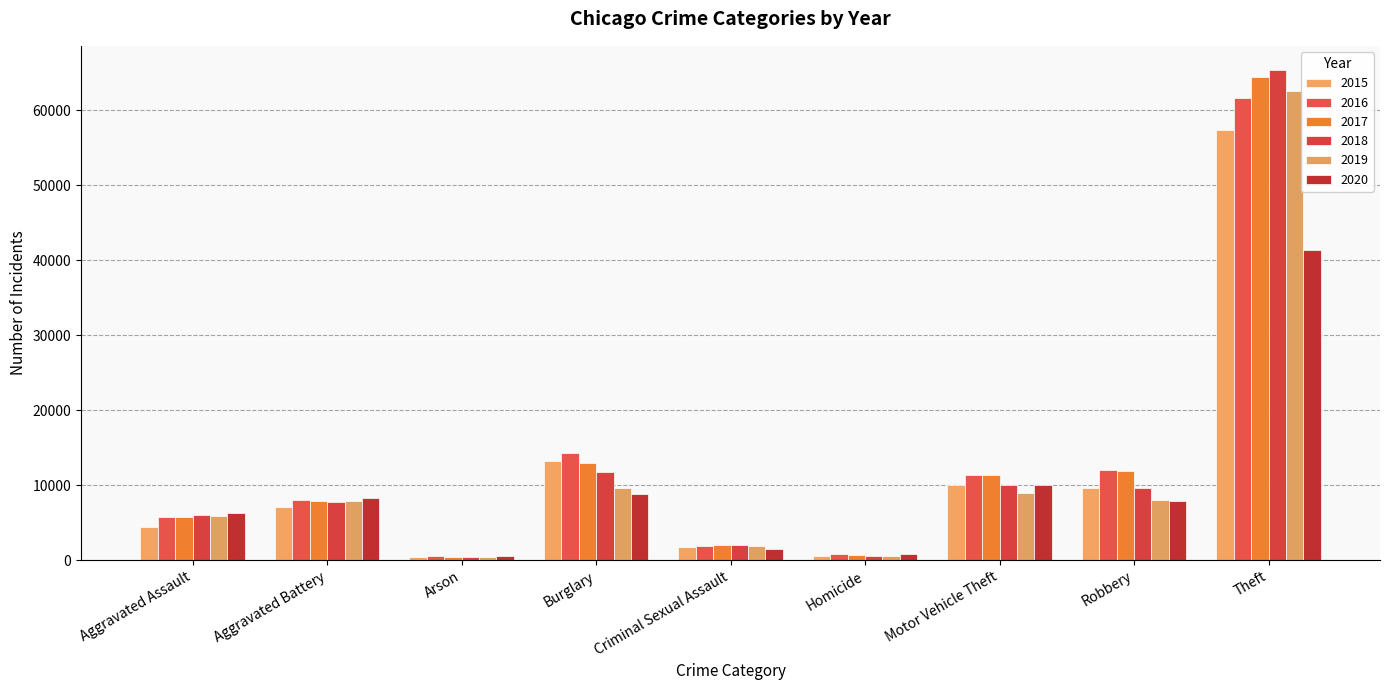

Which series has the widest spread of values?

2018